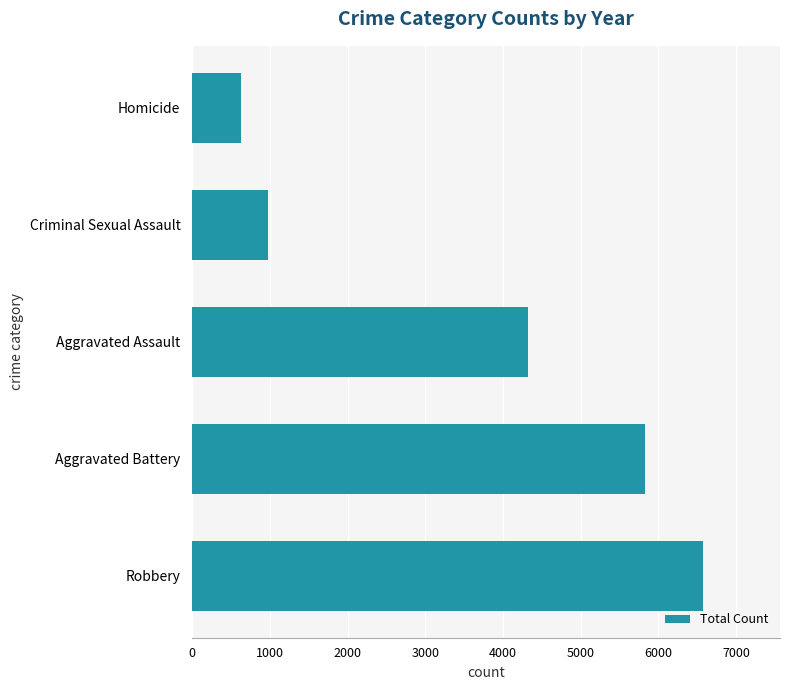

Read the value at Aggravated Assault, to the nearest 100.

4300